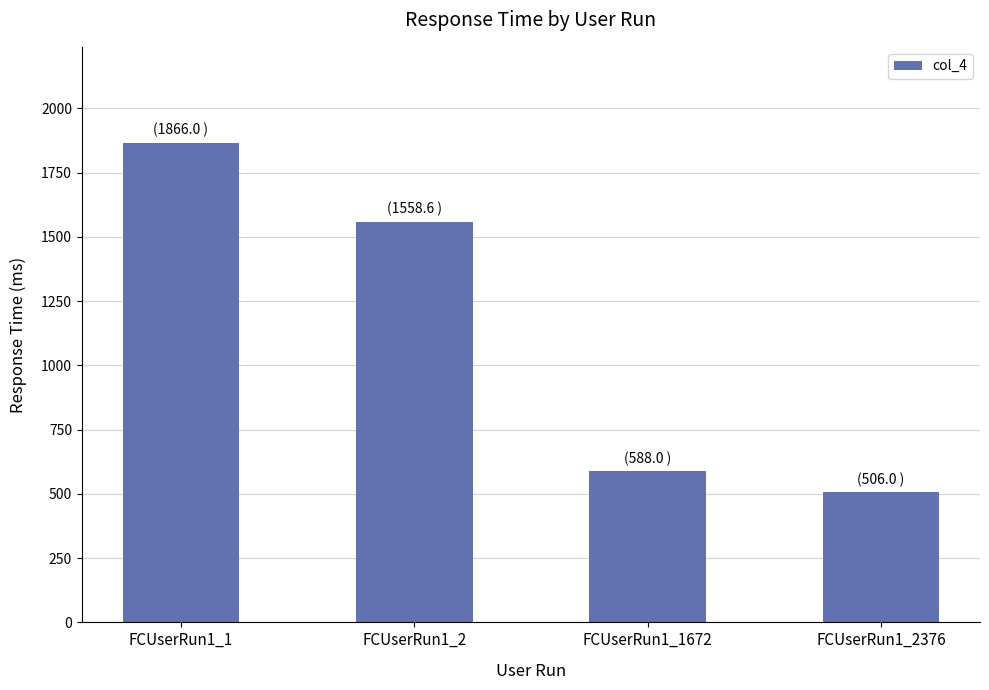

What value does the data have at FCUserRun1_2?

1558.6